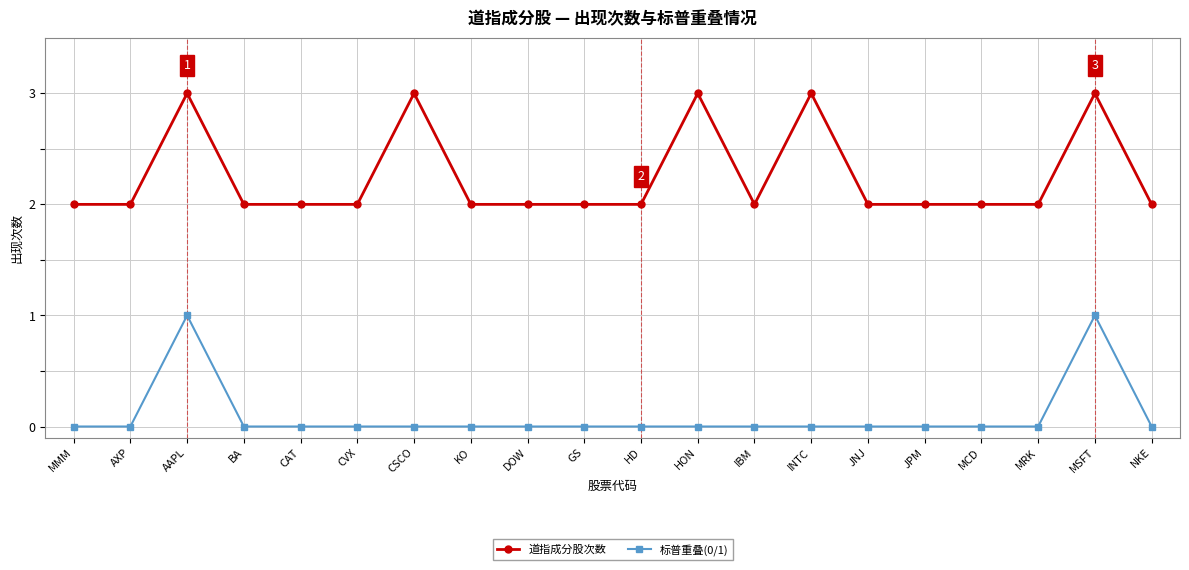

List the series in order of their peak value, lowest first.

标普重叠(0/1), 道指成分股次数